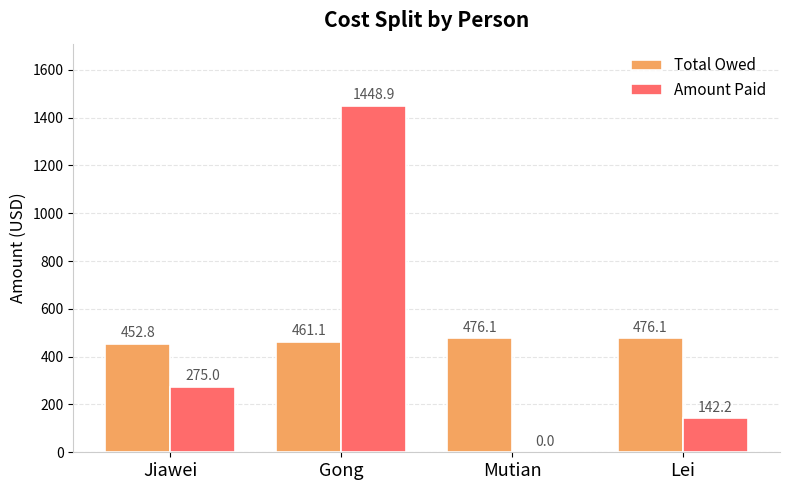

At which label is Amount Paid closest to 724?

Jiawei